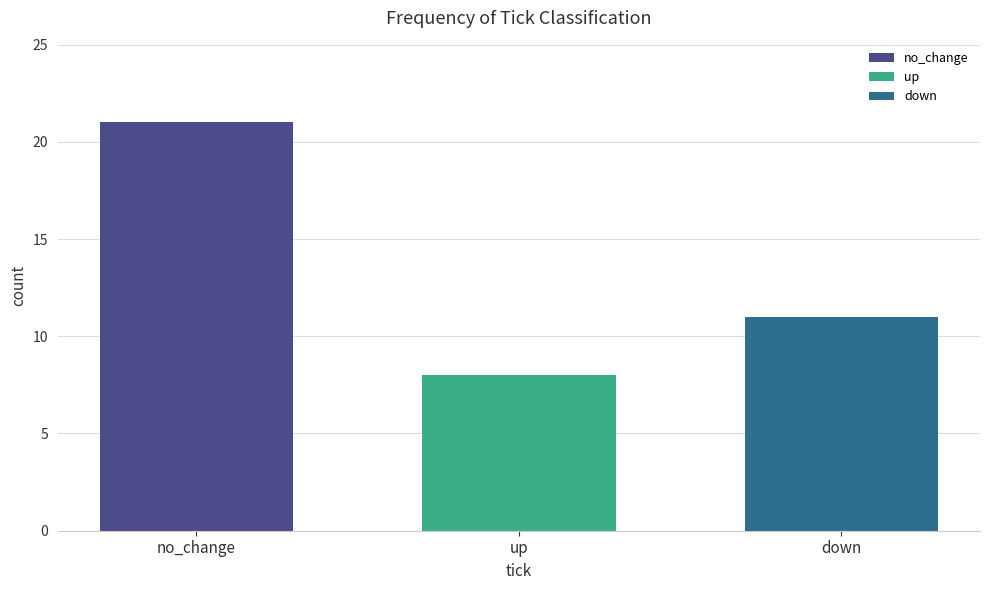

Reading left to right, transcribe all the data shown in this chart.

no_change=21	up=8	down=11